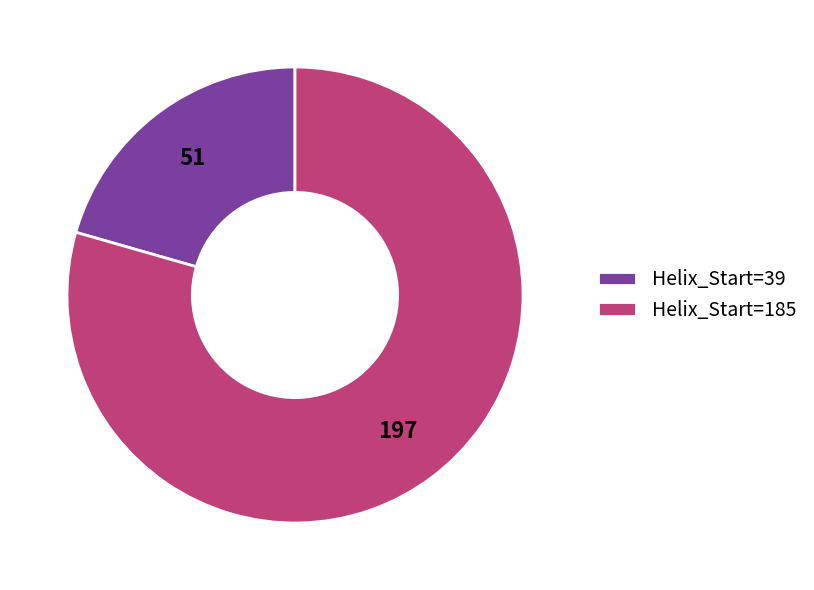

Which category has the biggest portion of the pie?

Helix_Start=185